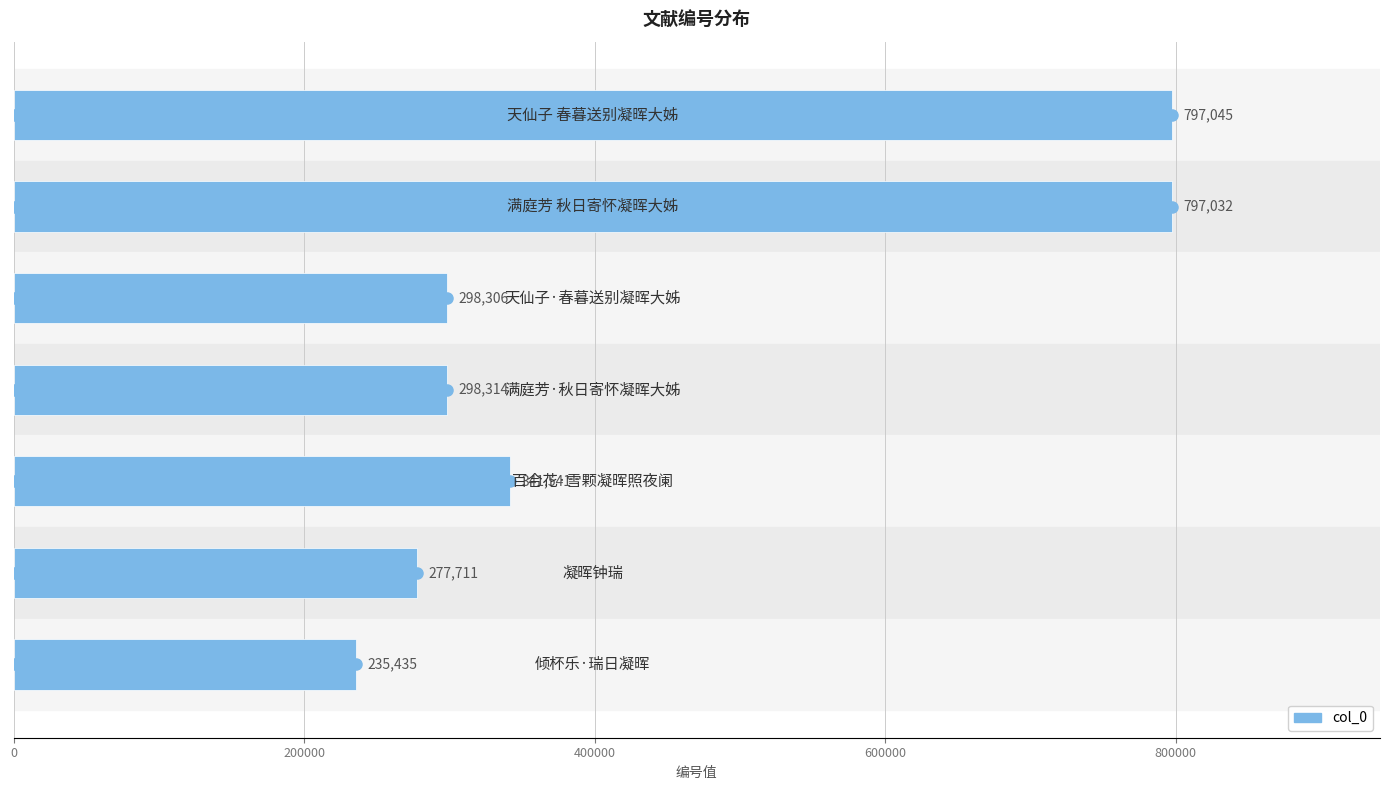

What is the value of the 5th bar from the top?

341541